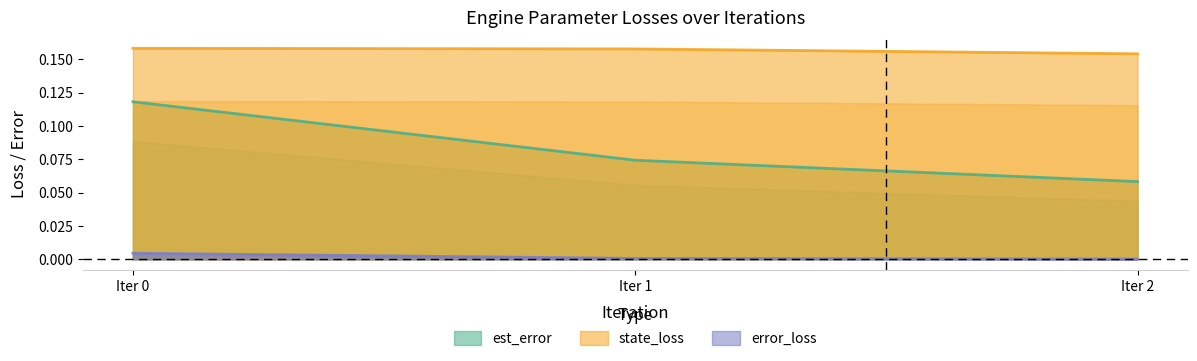

Rank the series by their maximum value, from highest to lowest.

state_loss, est_error, error_loss